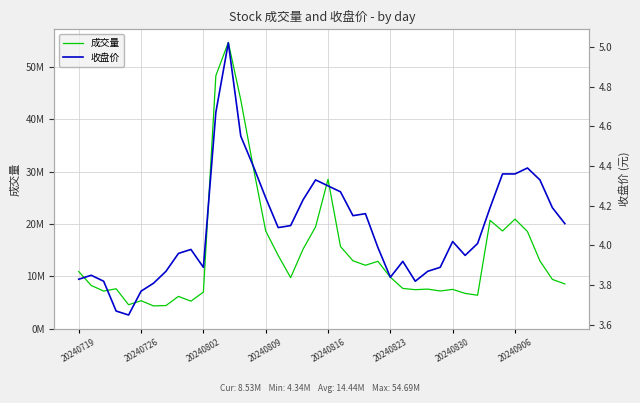

True or false: 成交量 and 收盘价 cross at least once.

False